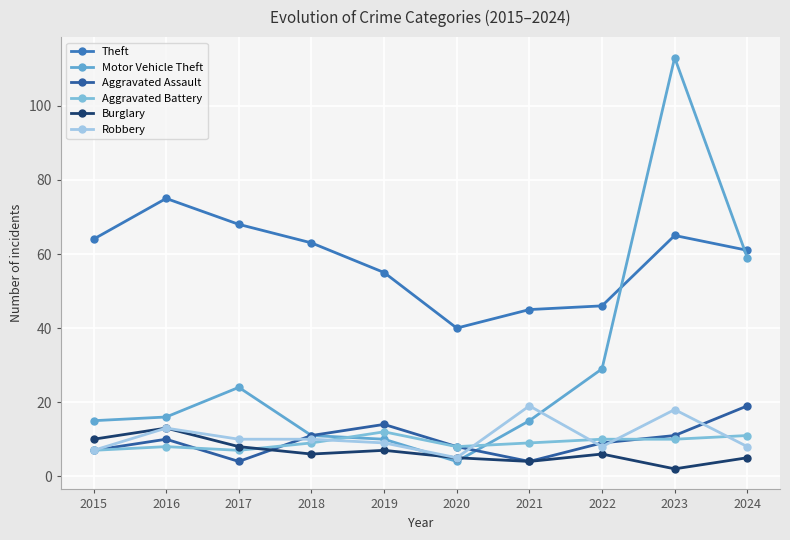

How many data points in Robbery are less than 10?

5